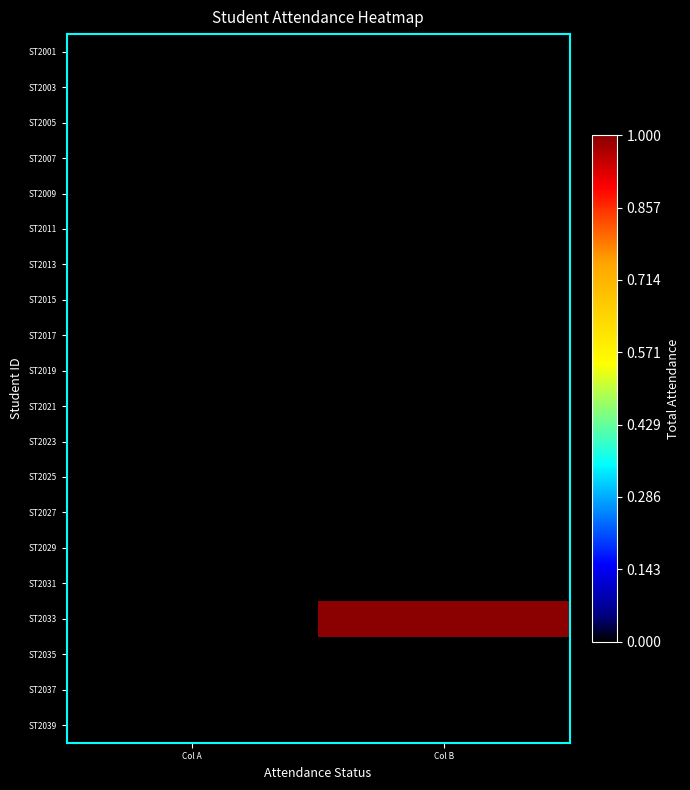

Between Col B and Col A, which is larger?

Col B